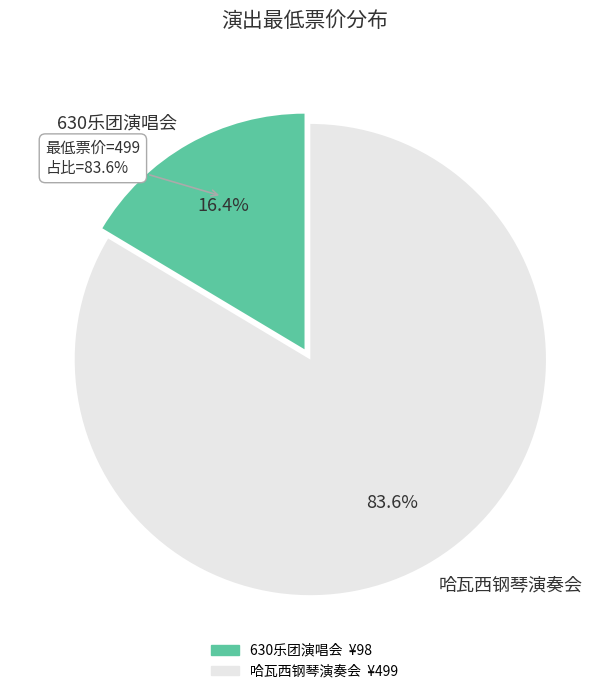

Approximately how many times larger is the value at 苏州·630乐团摇滚情歌之夜《真的爱你》《挪威的森林》重温经典演唱会 compared to 苏州·英雄时代2024哈瓦西钢琴演奏会?

0.2